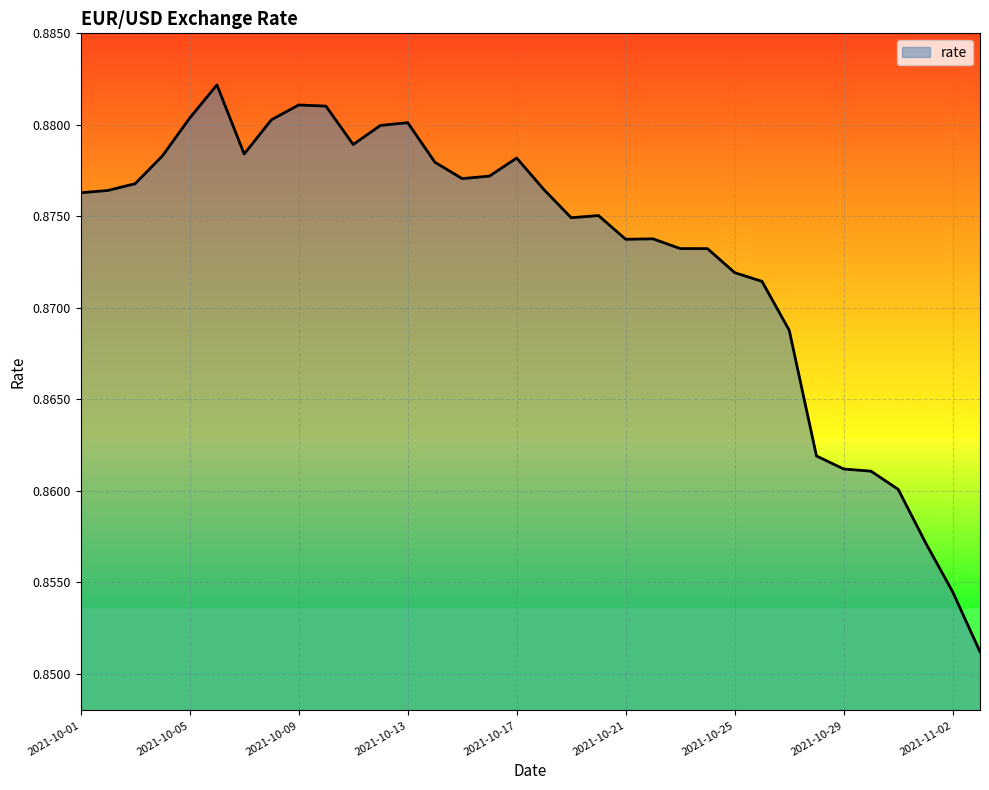

Rank the categories by value from highest to lowest.

2021-10-06, 2021-10-09, 2021-10-10, 2021-10-05, 2021-10-08, 2021-10-13, 2021-10-12, 2021-10-11, 2021-10-07, 2021-10-04, 2021-10-17, 2021-10-14, 2021-10-16, 2021-10-15, 2021-10-03, 2021-10-18, 2021-10-02, 2021-10-01, 2021-10-20, 2021-10-19, 2021-10-22, 2021-10-21, 2021-10-23, 2021-10-24, 2021-10-25, 2021-10-26, 2021-10-27, 2021-10-28, 2021-10-29, 2021-10-30, 2021-10-31, 2021-11-01, 2021-11-02, 2021-11-03